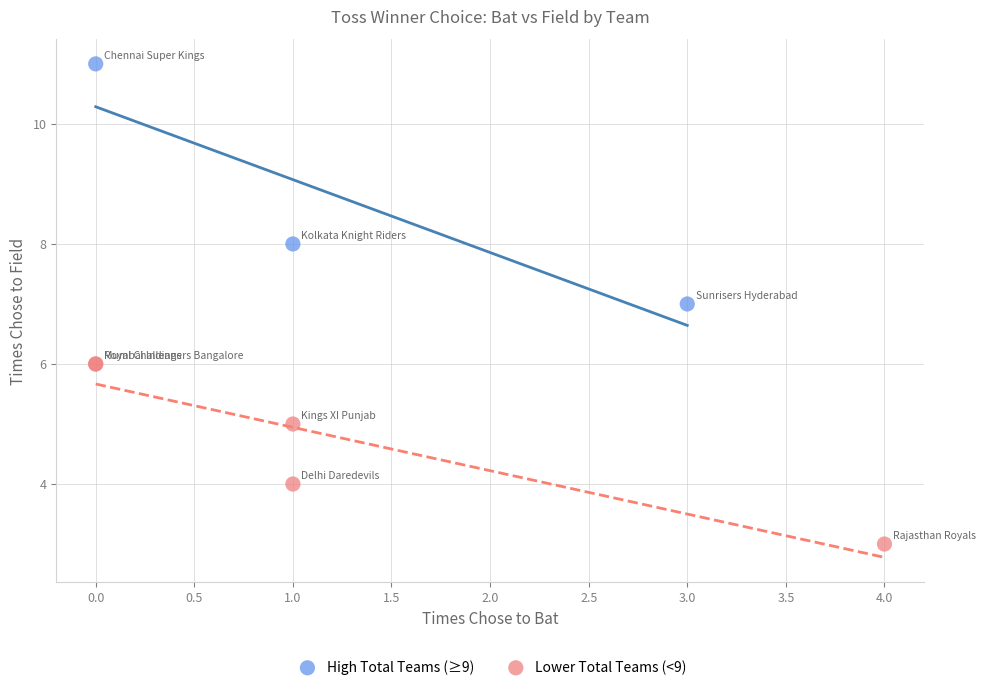

Which series has the widest spread of Y values?

High Total Teams (≥9)